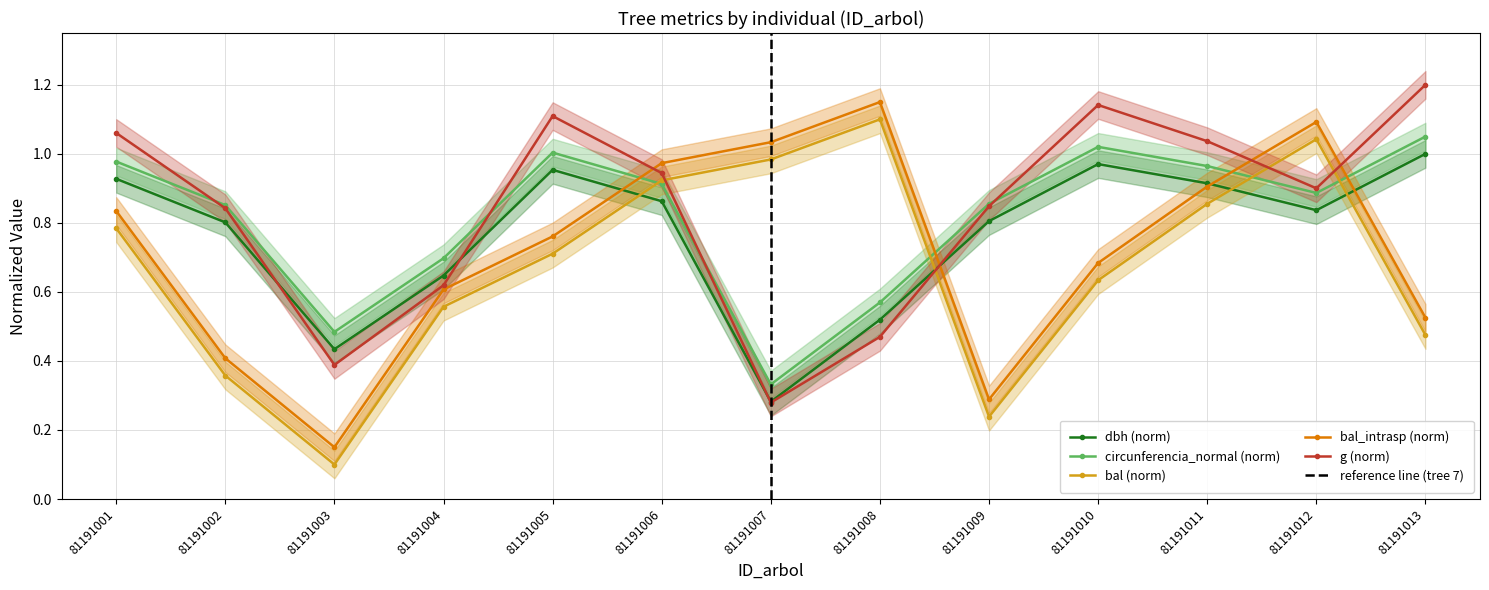

Does the chart display data point markers on the line(s)?

Yes